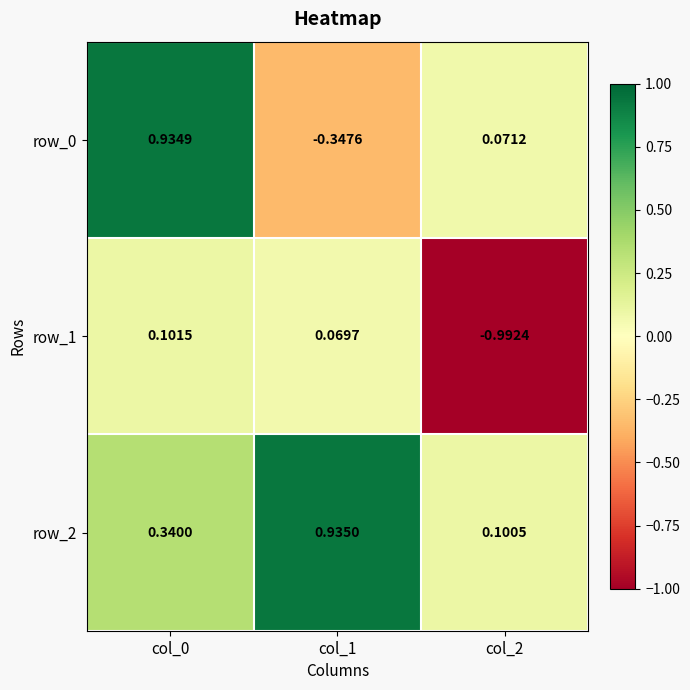

What is the average value of the row_0 series?

0.2